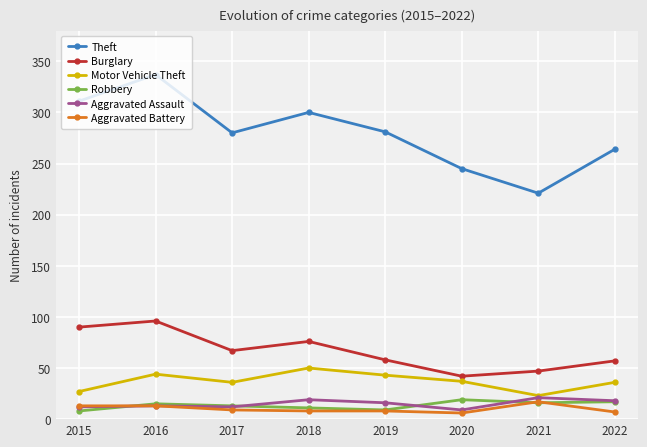

What value does the Robbery series have at 2016?

15